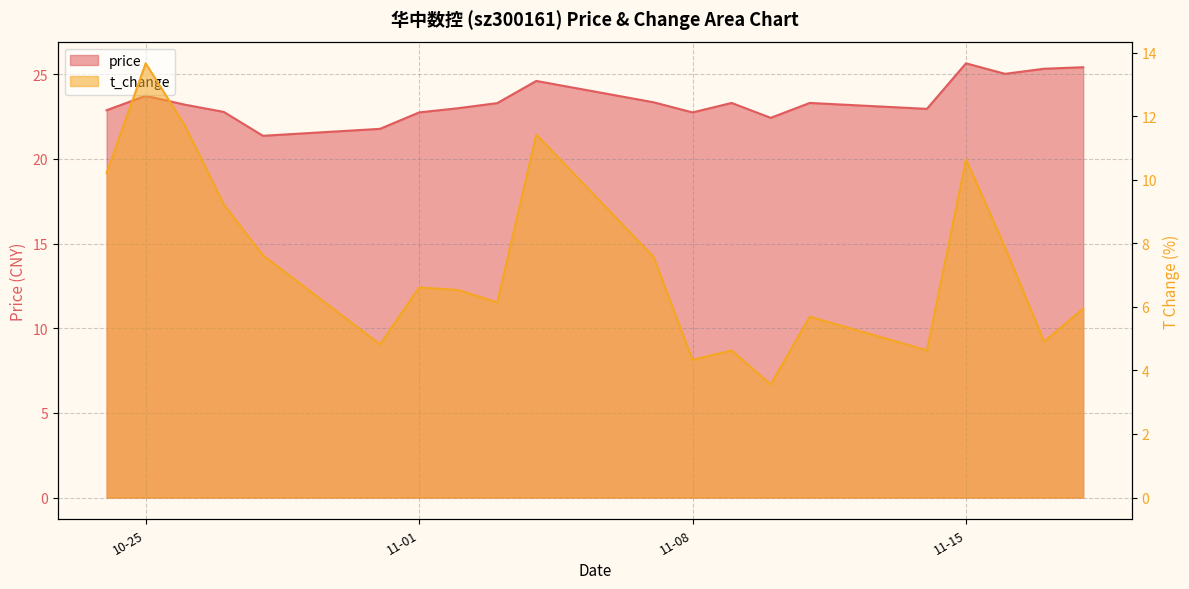

What is the average value of the price series?

23.4